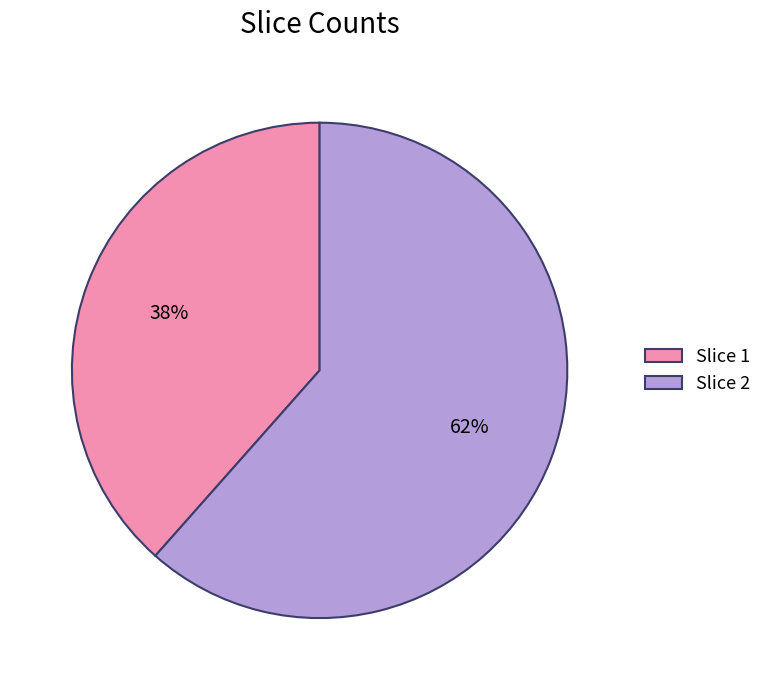

Does any single category account for the majority?

Yes